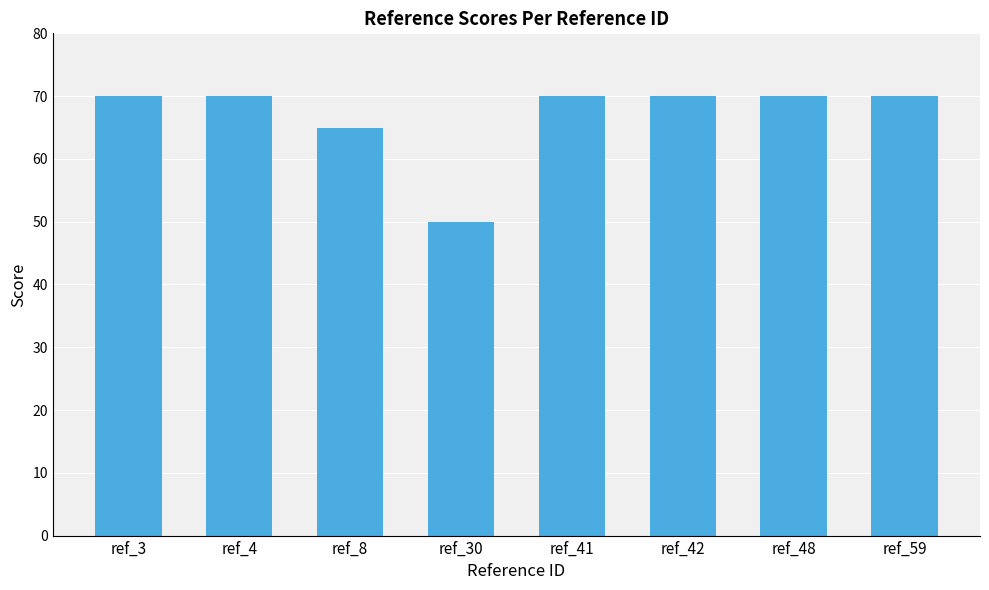

What is the minimum value shown in the chart?

50